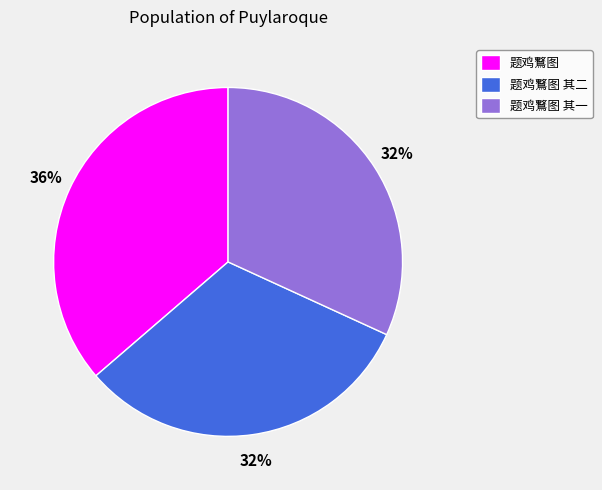

Which slice is the largest?

题鸡鷘图